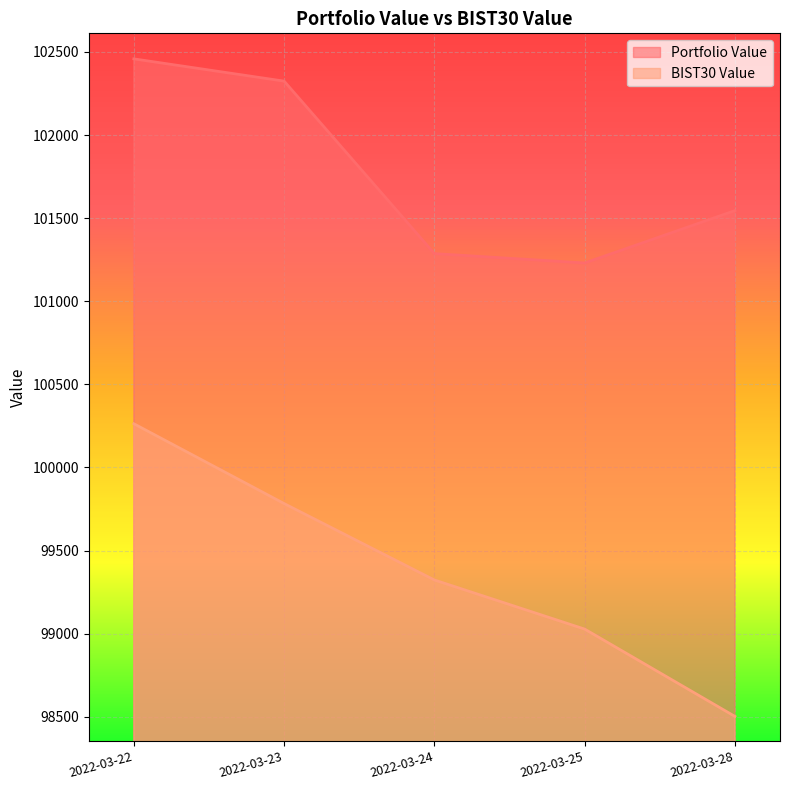

True or false: BIST30 Value and Portfolio Value cross at least once.

False